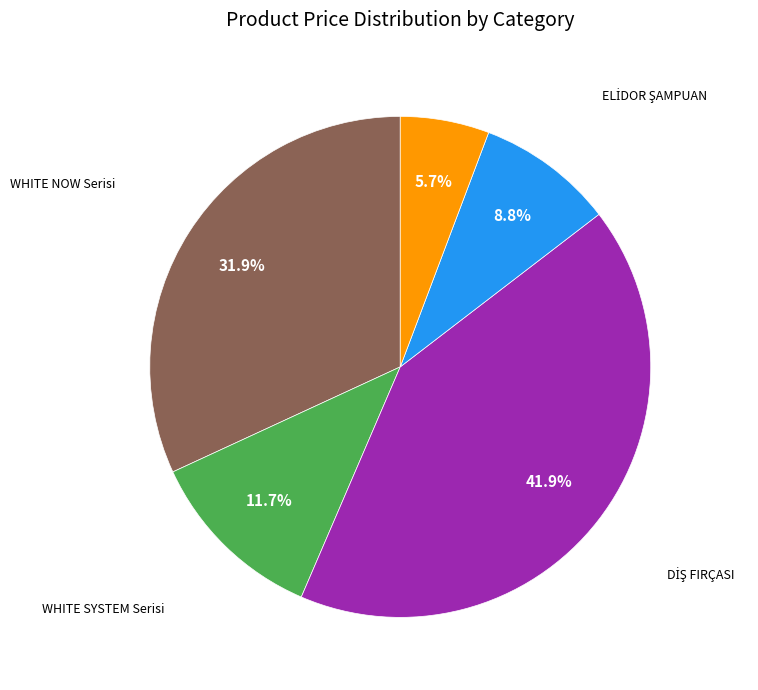

How many slices are in this pie chart?

5